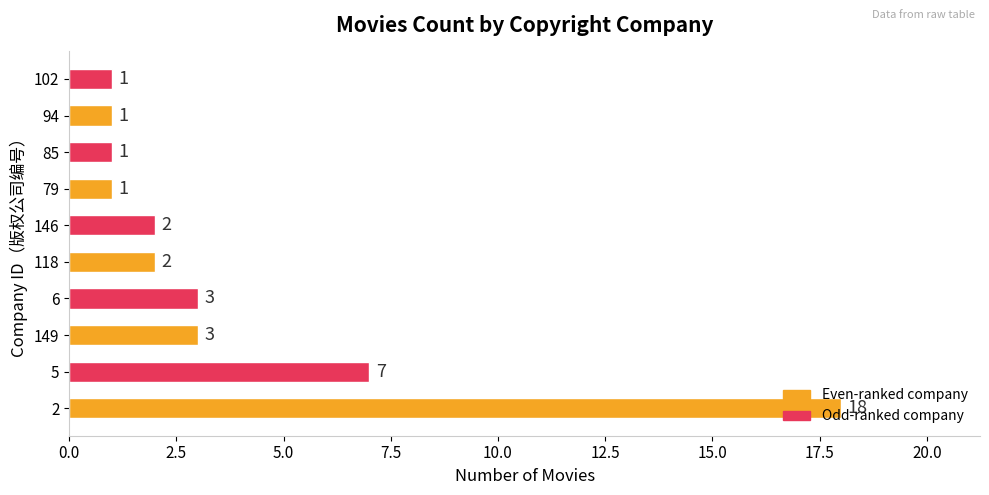

What is the average value?

4